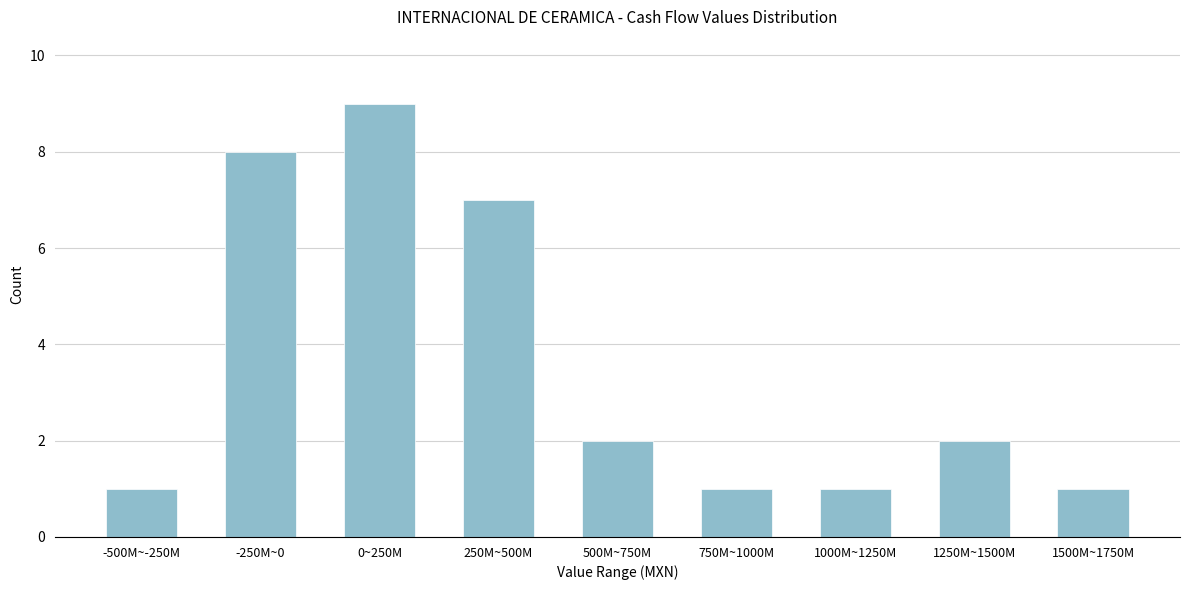

Reading right to left, list all the values displayed in this chart.

1	2	1	1	2	7	9	8	1